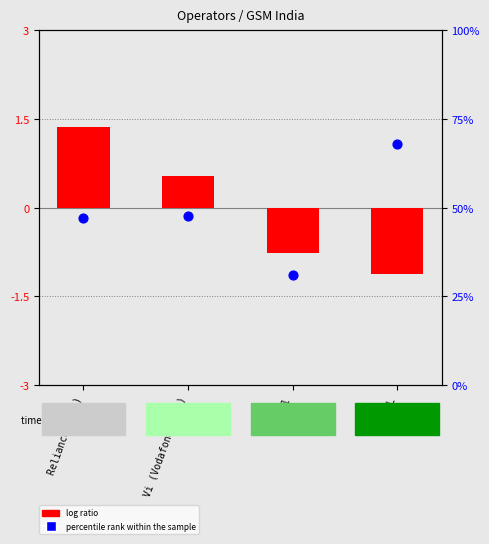

Which series contains the lowest Y value?

log ratio